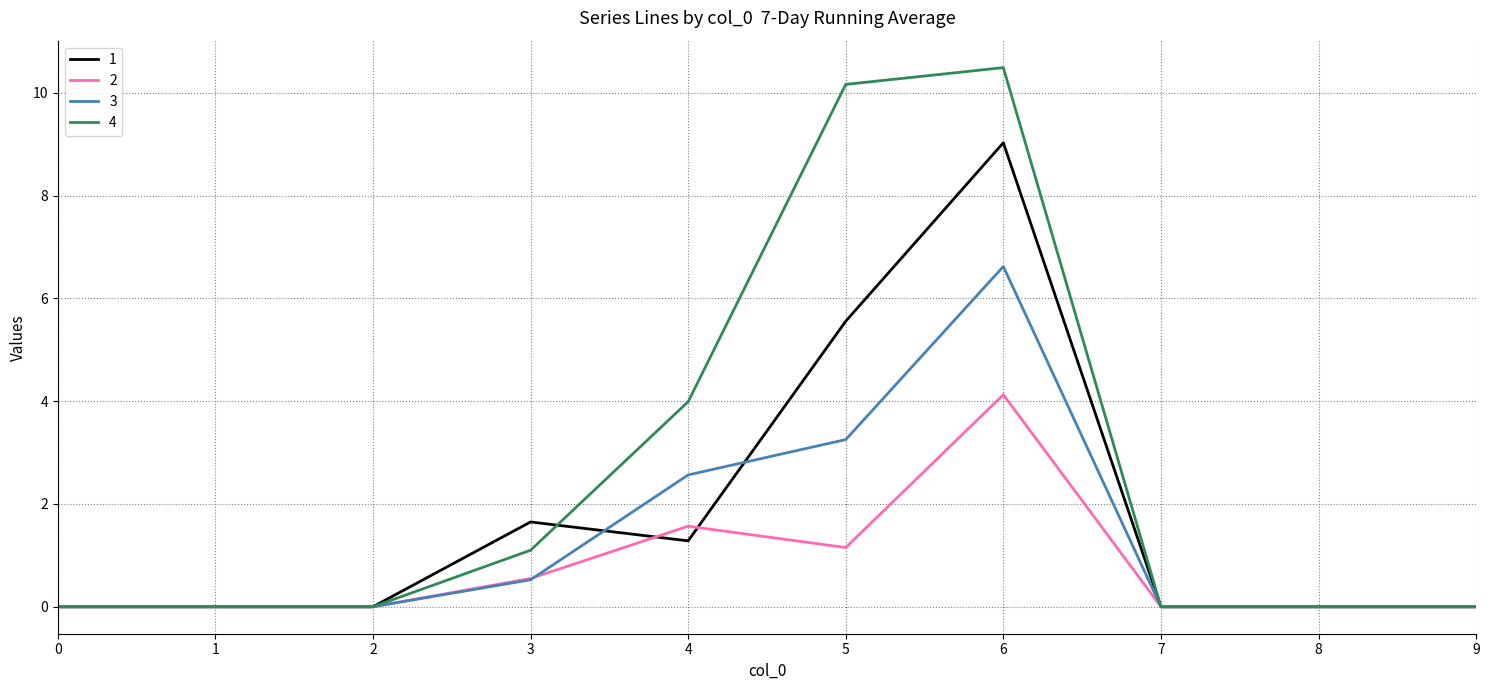

Which series has the largest total across all categories?

4